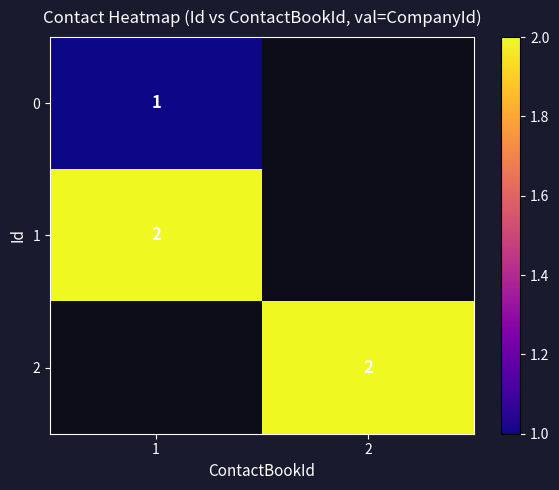

The value of 0 at 1 is 1. True or false?

True